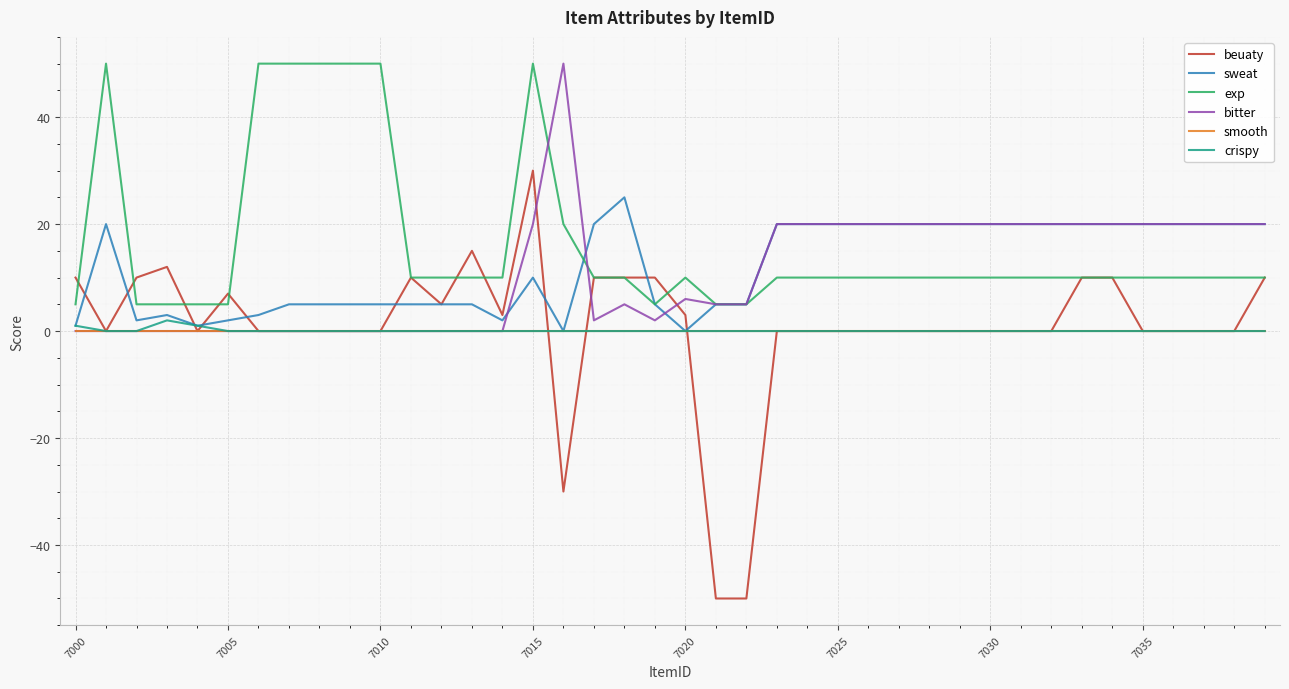

Which series has the widest spread of values?

beuaty